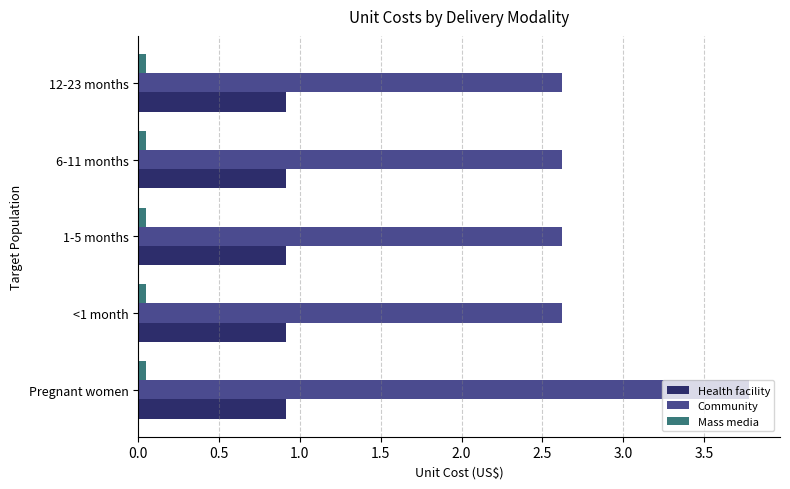

Rank the series by their average value, from highest to lowest.

Community, Health facility, Mass media